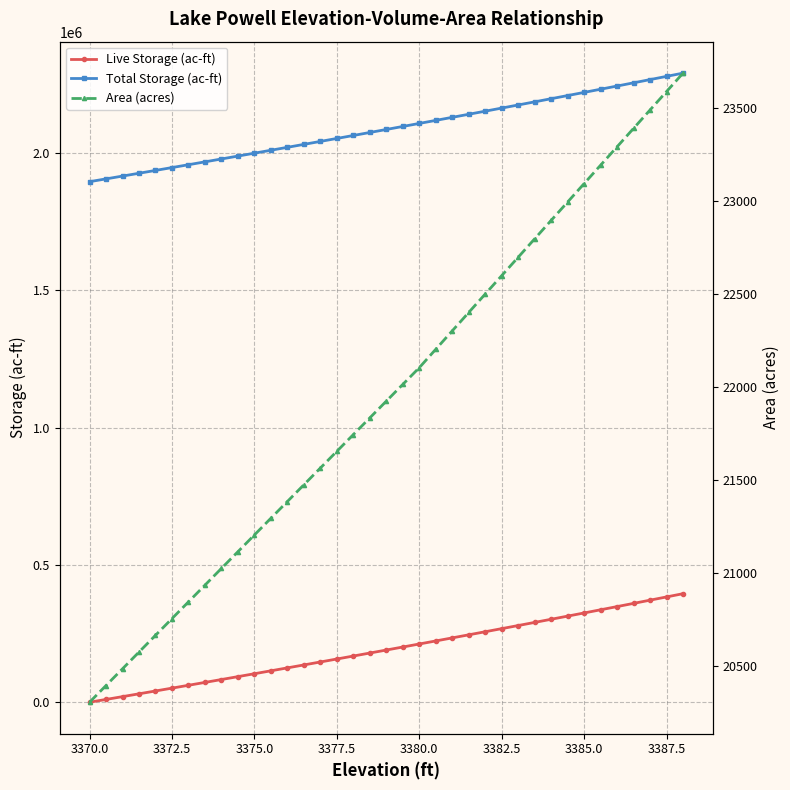

True or false: Total Storage (ac-ft) and Live Storage (ac-ft) intersect in this chart.

False